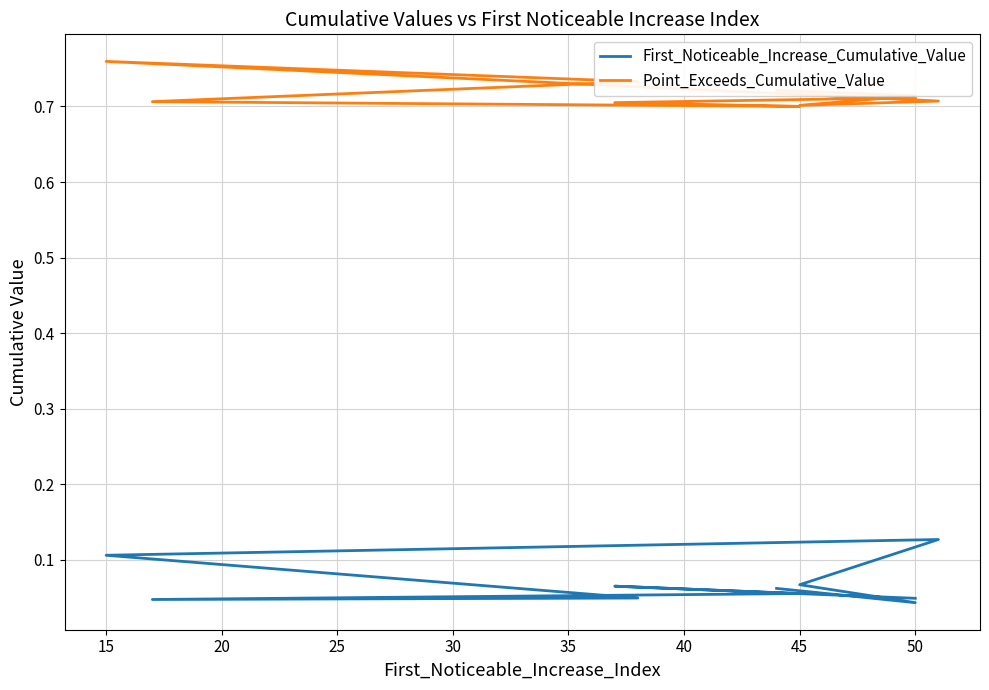

What is the sum of all First_Noticeable_Increase_Cumulative_Value values?

0.7